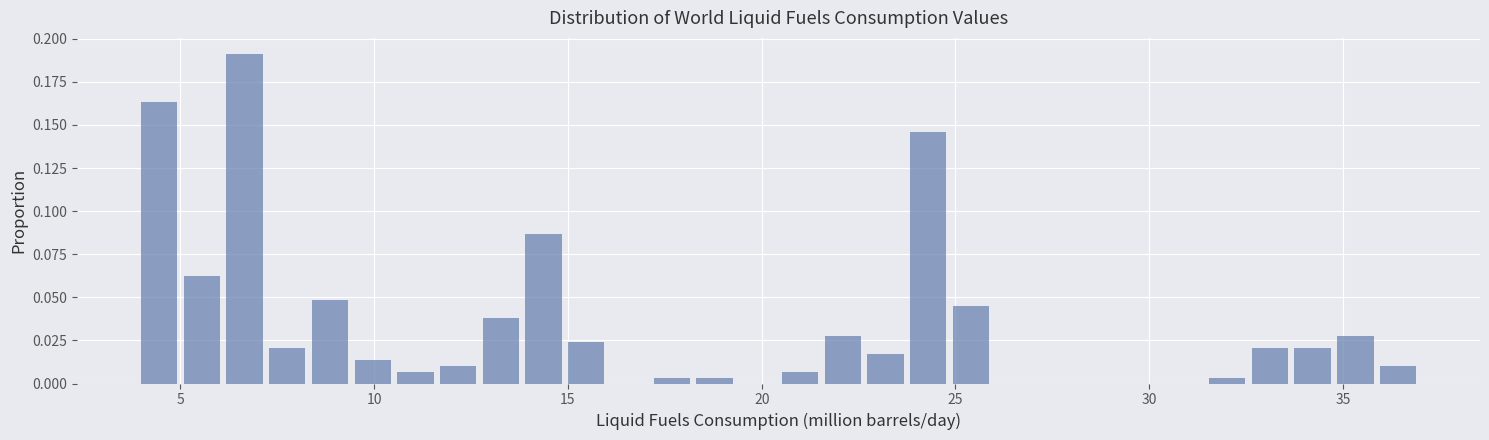

Read against the x-axis, roughly where is the centre of the tallest bar?

6.5